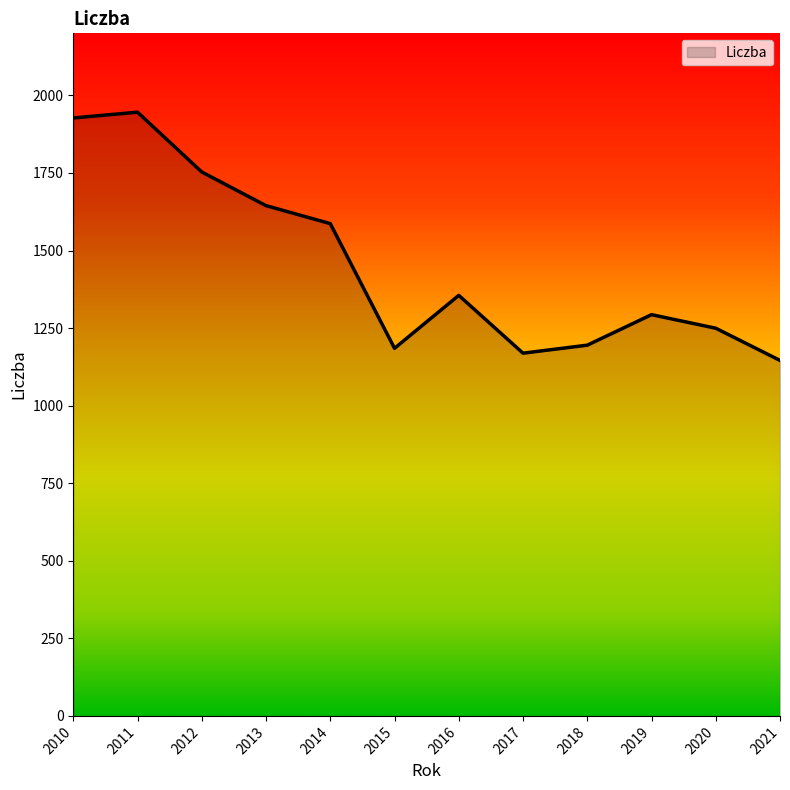

Is it true that the value at 2012 is 1753.1?

True